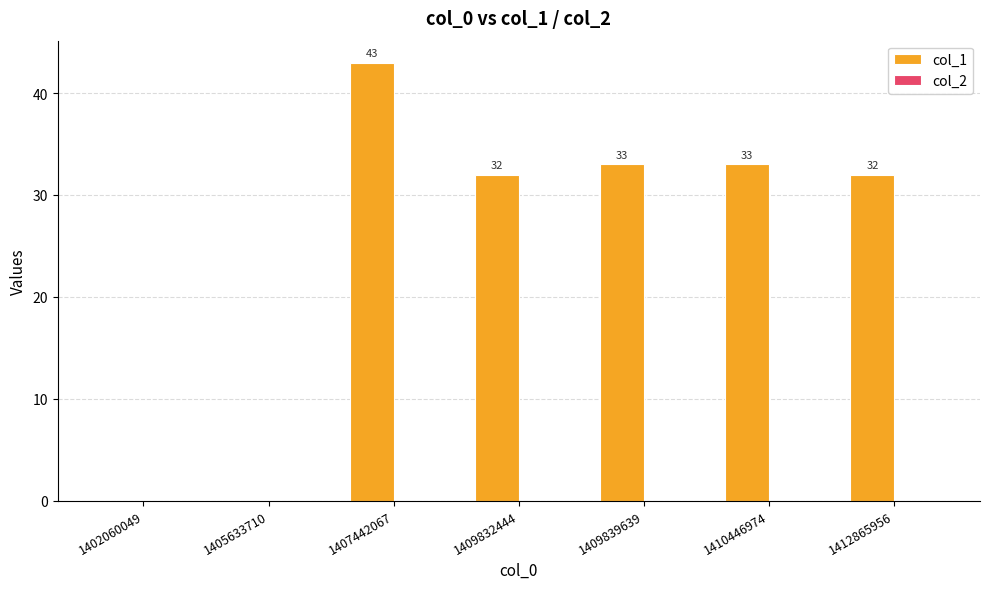

Is it true that the value at 1409832444 is 32?

True